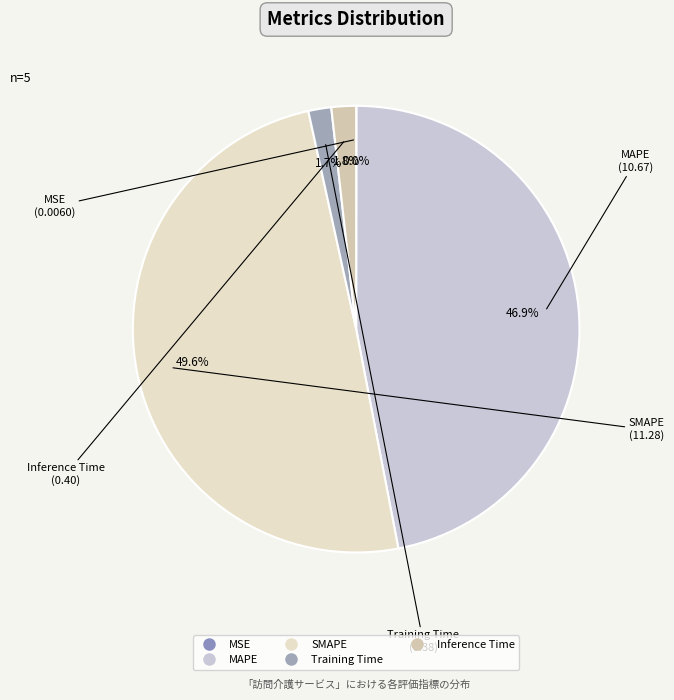

To the nearest percent, what percentage of the pie is MAPE?

47%